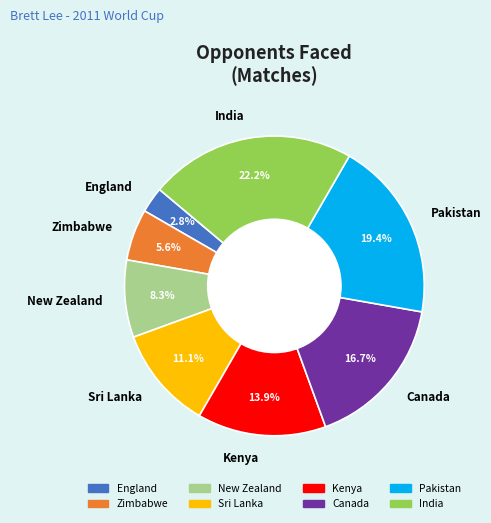

What is the ratio of the value at India to the value at Canada?

1.3